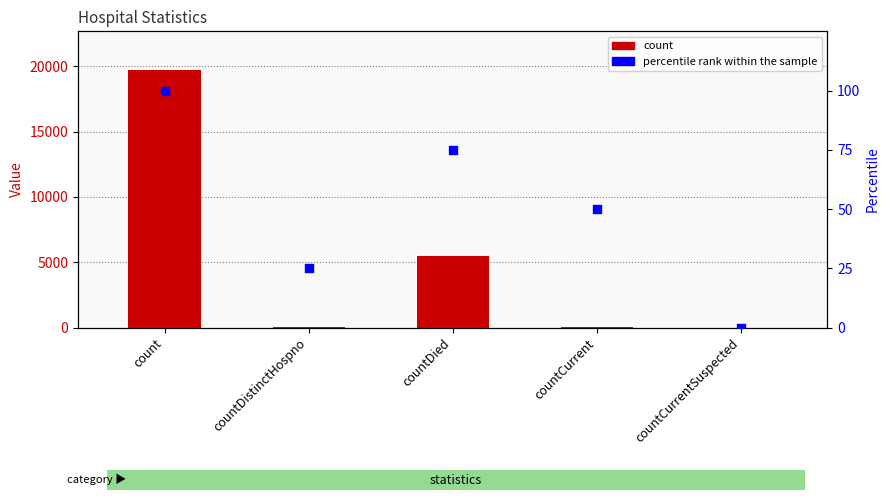

What is the total value across all series at countCurrent?

103